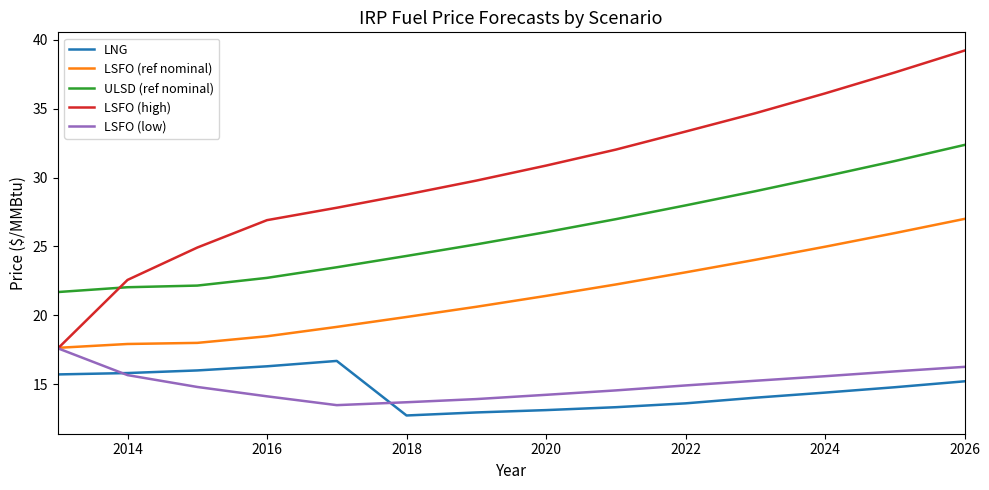

Which series has the largest total across all categories?

LSFO (high)